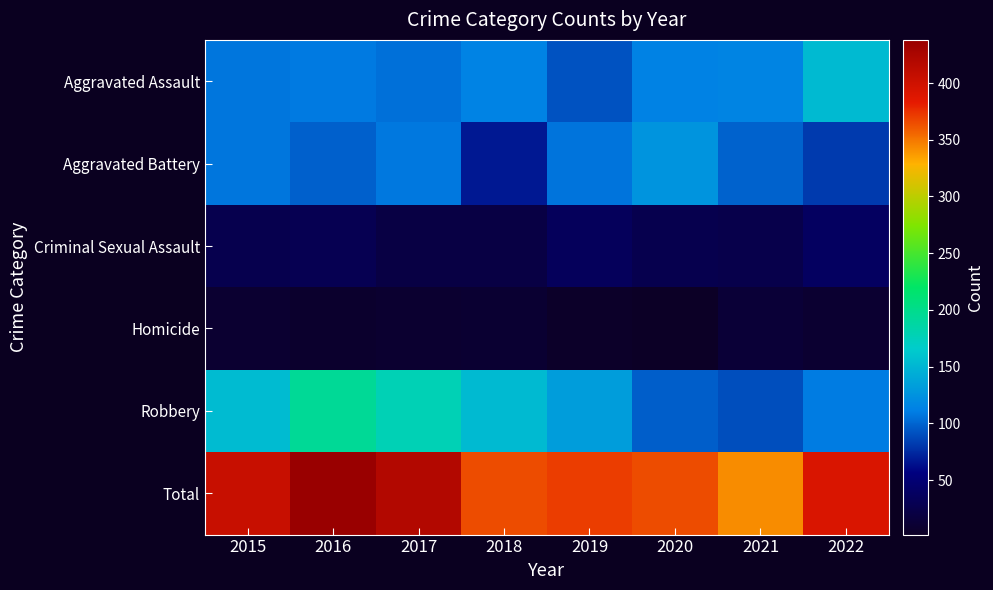

Reading right to left, list all the values displayed in this chart.

Aggravated Assault: 2022=153	2021=115	2020=113	2019=92	2018=114	2017=105	2016=109	2015=107
Aggravated Battery: 2022=82	2021=99	2020=126	2019=106	2018=67	2017=108	2016=98	2015=107
Criminal Sexual Assault: 2022=38	2021=25	2020=27	2019=35	2018=21	2017=21	2016=30	2015=27
Homicide: 2022=9	2021=13	2020=2	2019=4	2018=10	2017=8	2016=7	2015=9
Robbery: 2022=110	2021=90	2020=97	2019=133	2018=153	2017=178	2016=194	2015=154
Total: 2022=392	2021=342	2020=365	2019=370	2018=365	2017=420	2016=438	2015=404